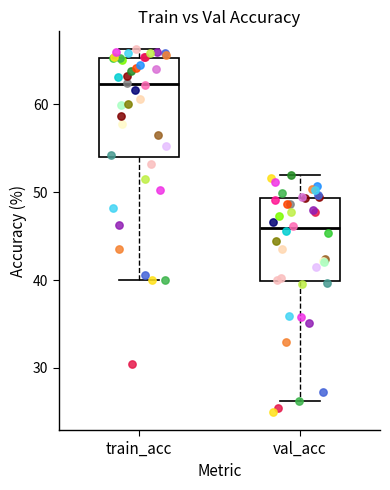

Comparing the boxes themselves (not the whiskers), which one is the tallest?

train_acc